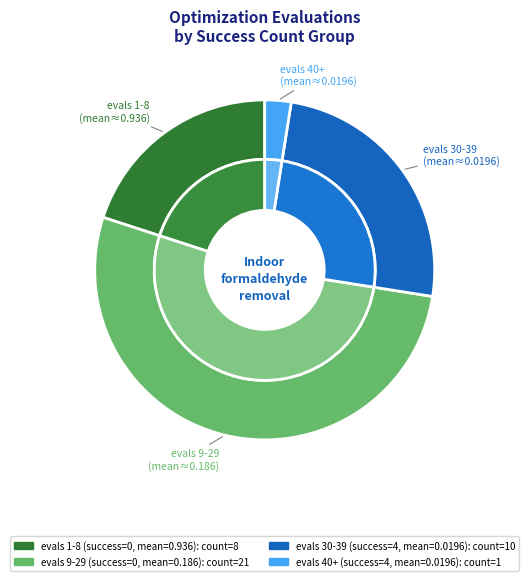

What is the smallest slice in the pie chart?

success num=4 (evals 40)